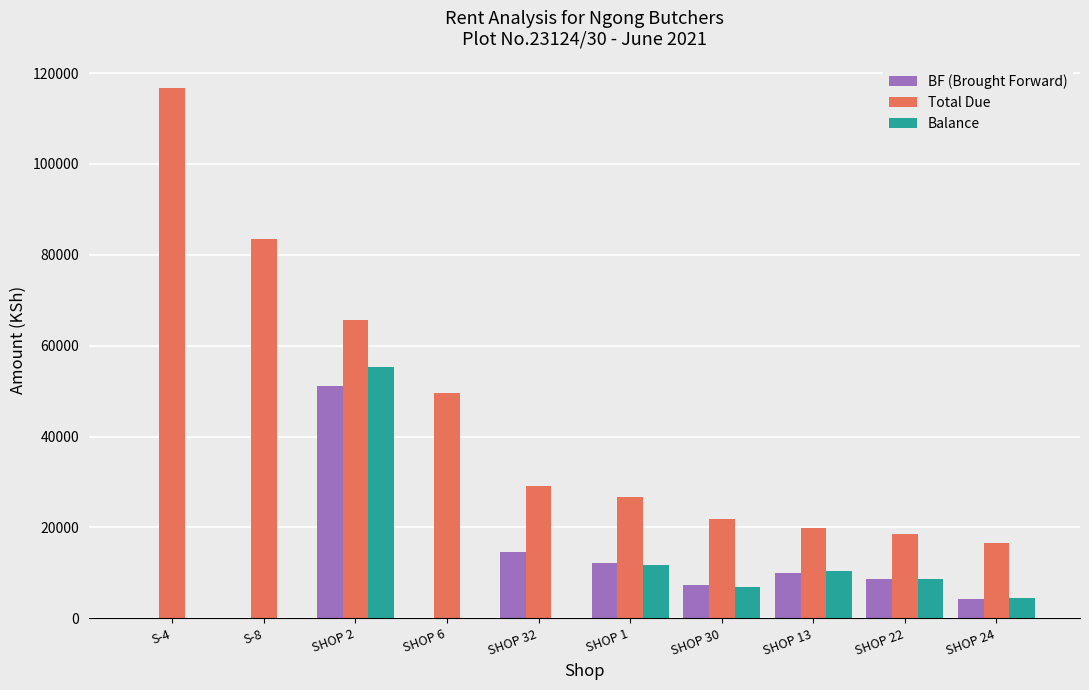

What is the approximate value of BF (Brought Forward) at SHOP 2?

51026